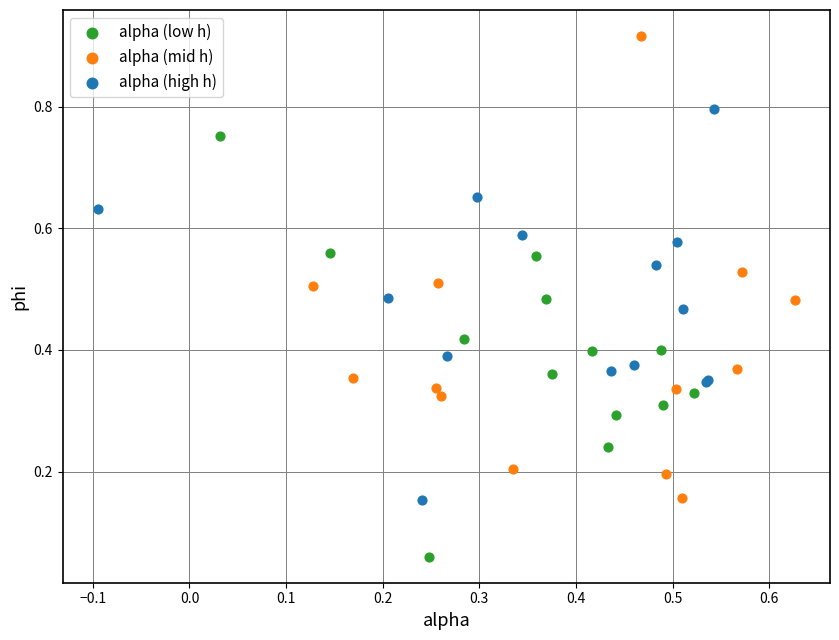

What are all the series names shown in the legend?

alpha (low h), alpha (mid h), alpha (high h)